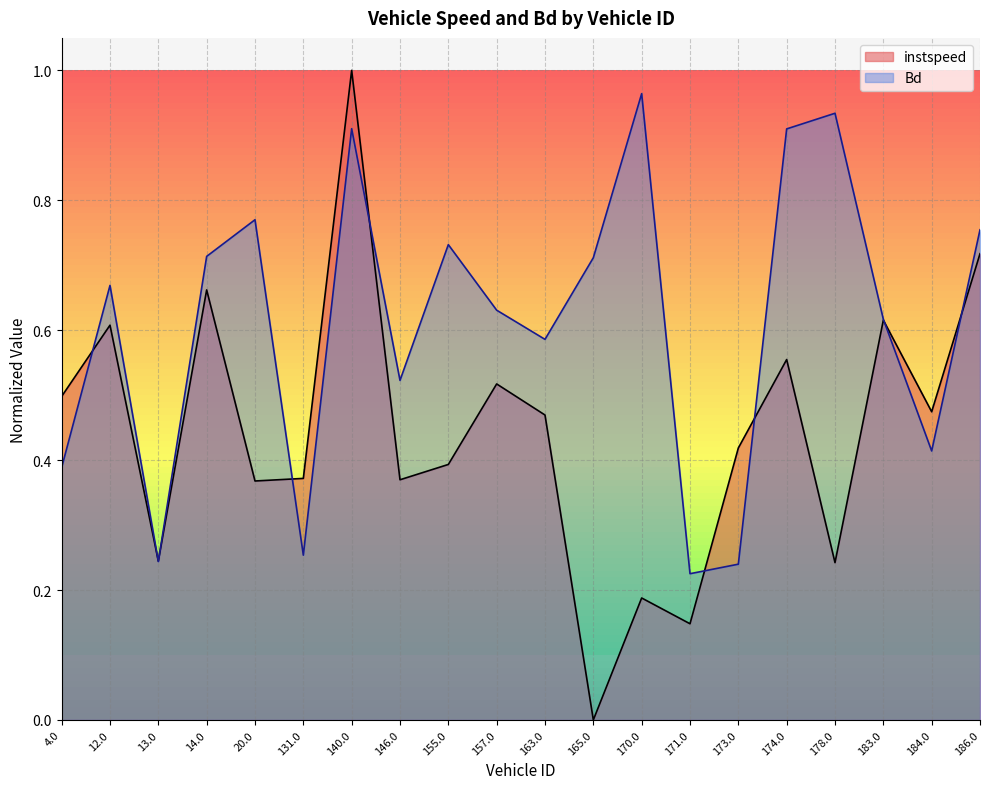

After their last crossing, which series has the higher values: instspeed or Bd?

Bd